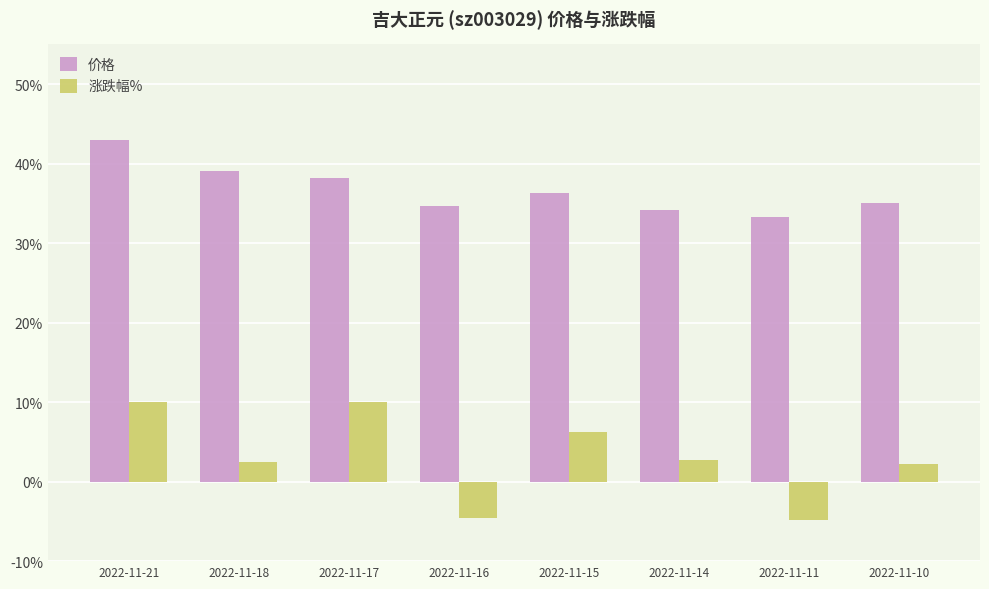

What is the difference between the second highest and second lowest values in the 价格 series?

4.9